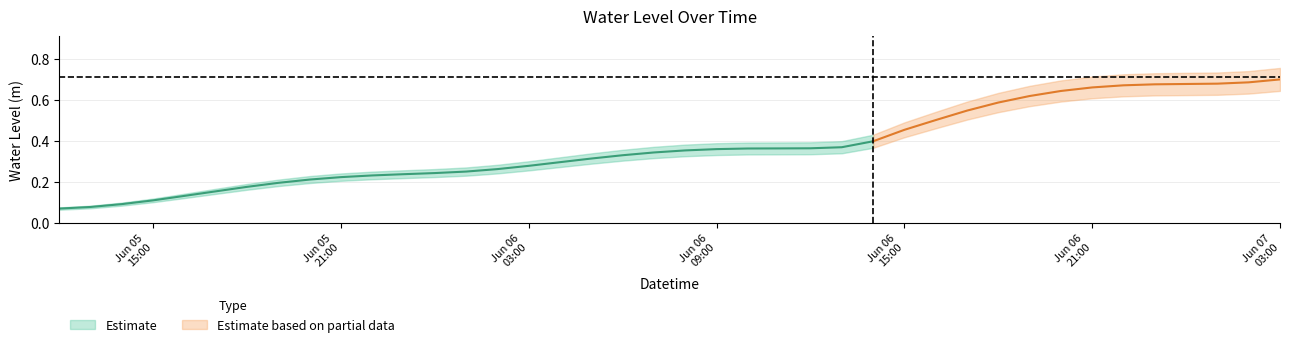

What is the difference between the values at 2024-06-05 17:00:00 and 2024-06-06 20:00:00?

0.5